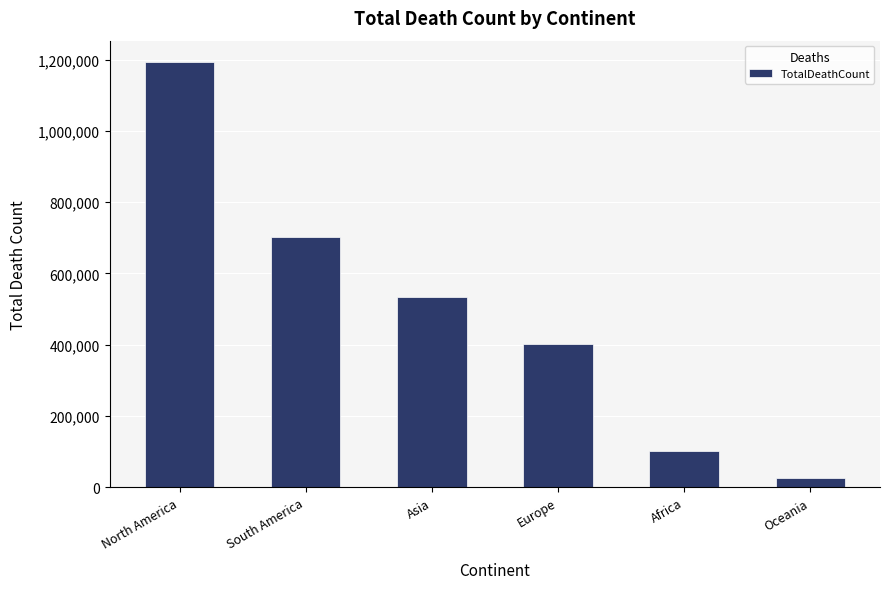

Rank the categories by value from lowest to highest.

Oceania, Africa, Europe, Asia, South America, North America